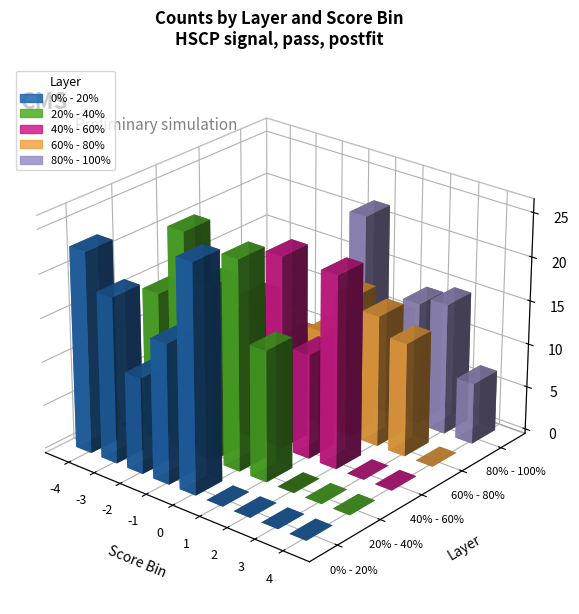

At 2, list the series in order from smallest to largest.

0% - 20%, 20% - 40%, 80% - 100%, 60% - 80%, 40% - 60%